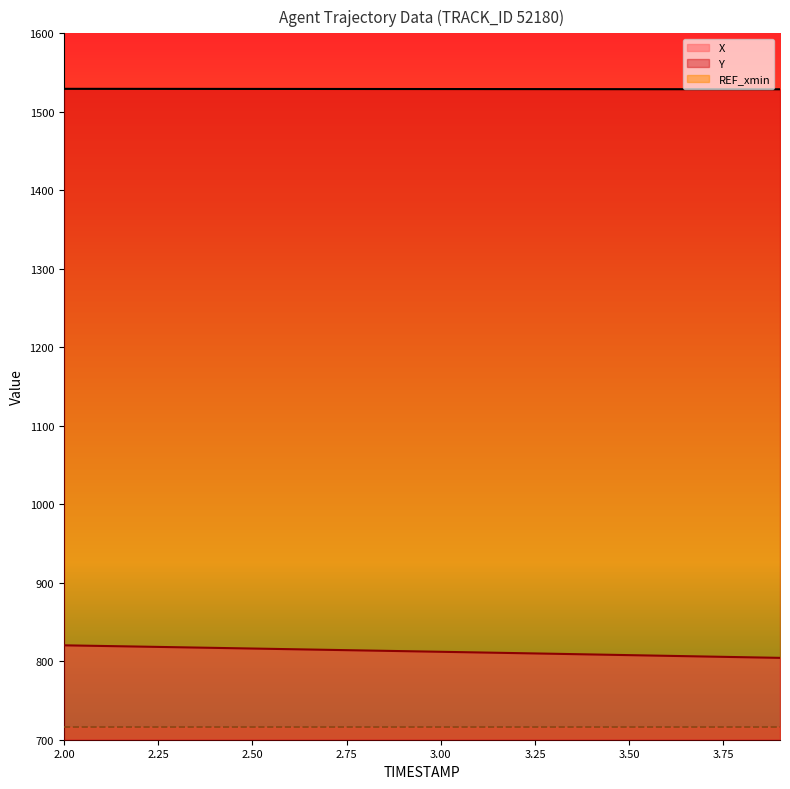

What is the difference between the maximum and second lowest values in the Y series?

0.5